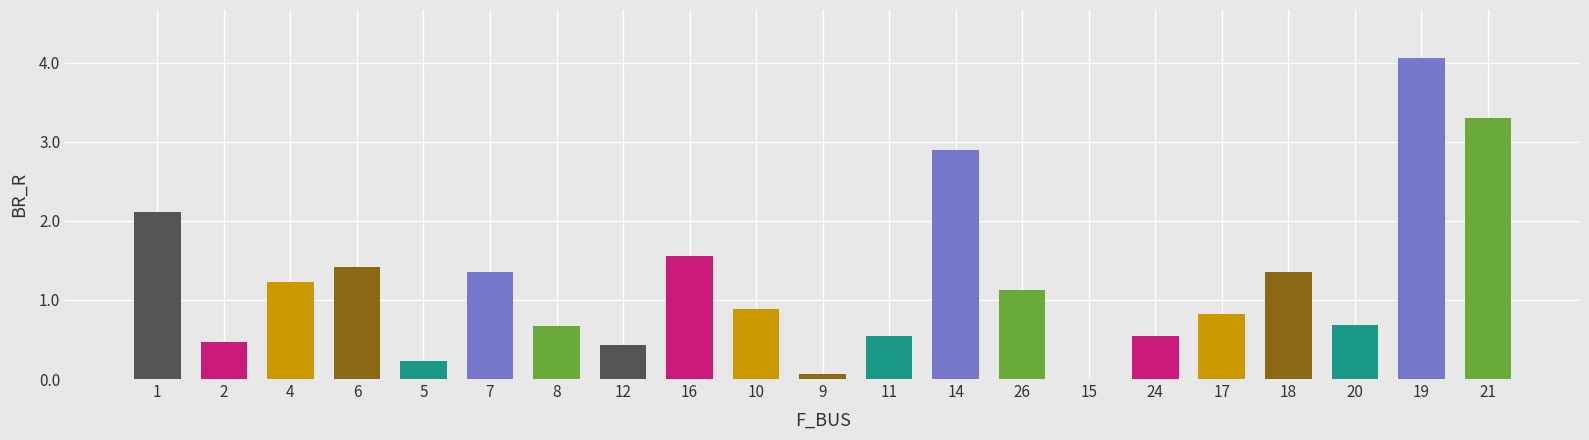

Between 14 and 9, which is larger?

14